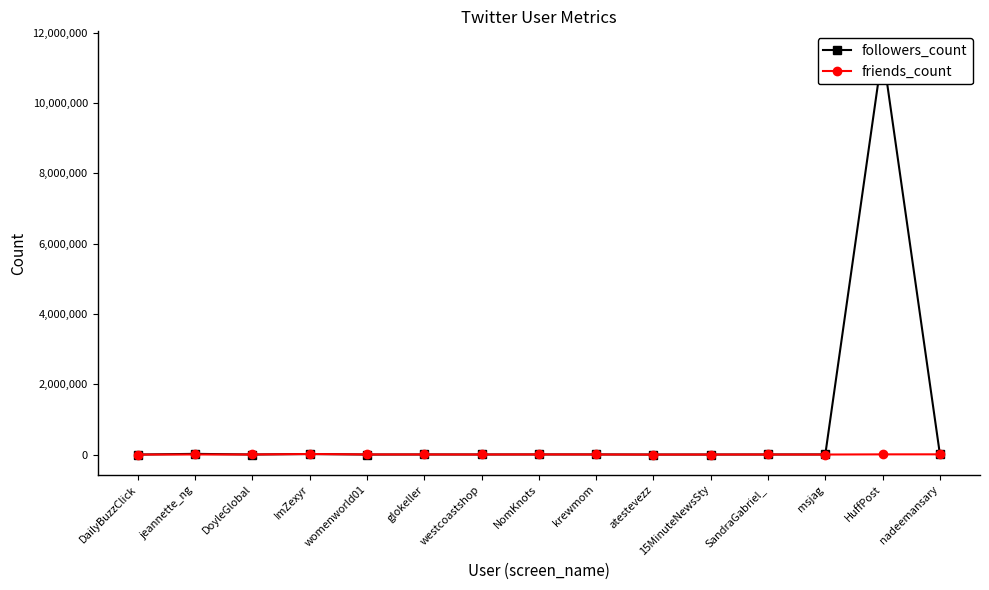

What is the label of the 4th point from the left?

ImZexyr